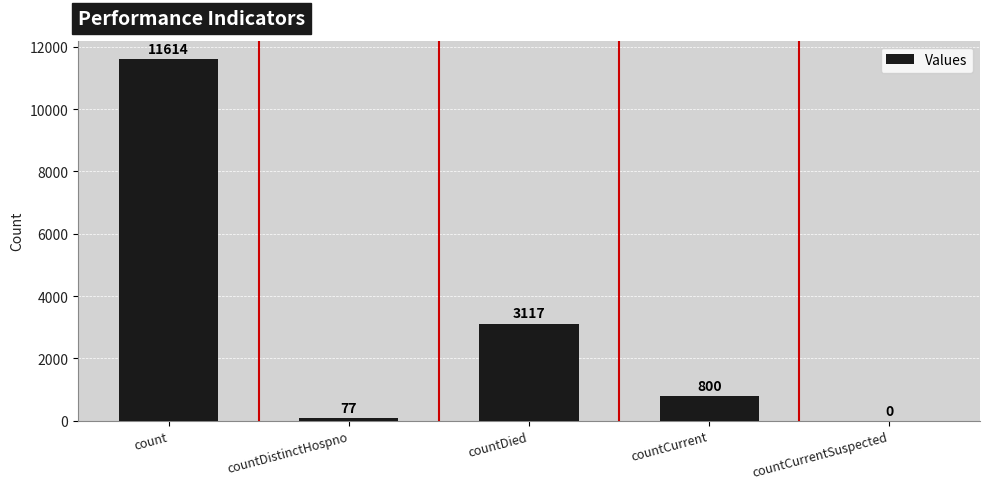

What is the difference between the values at count and countDistinctHospno?

11537